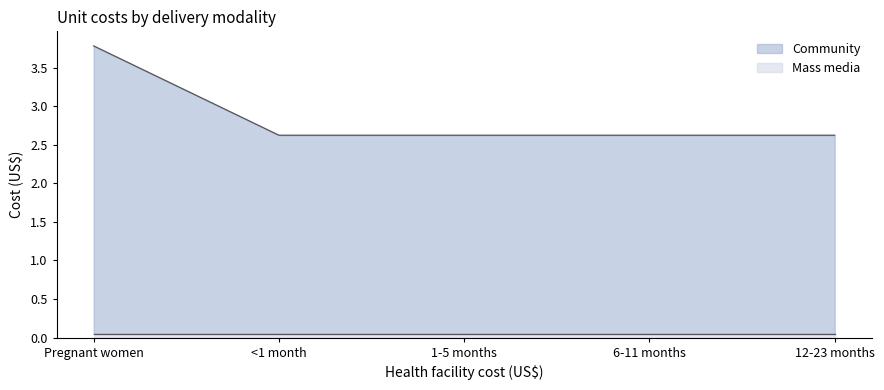

What is the difference between the maximum and minimum values?

1.2